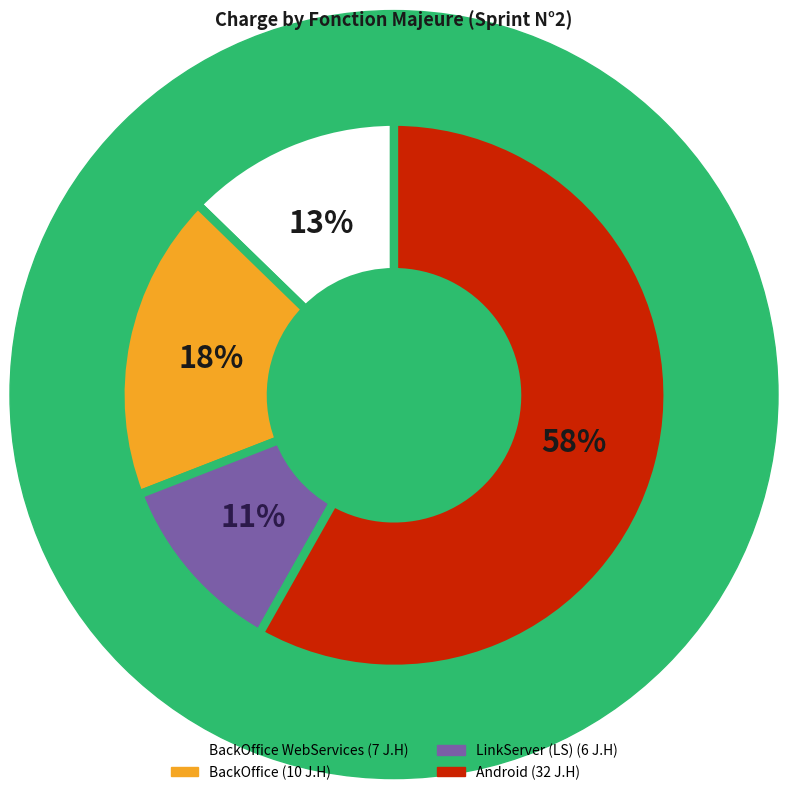

Does any single category account for the majority?

Yes